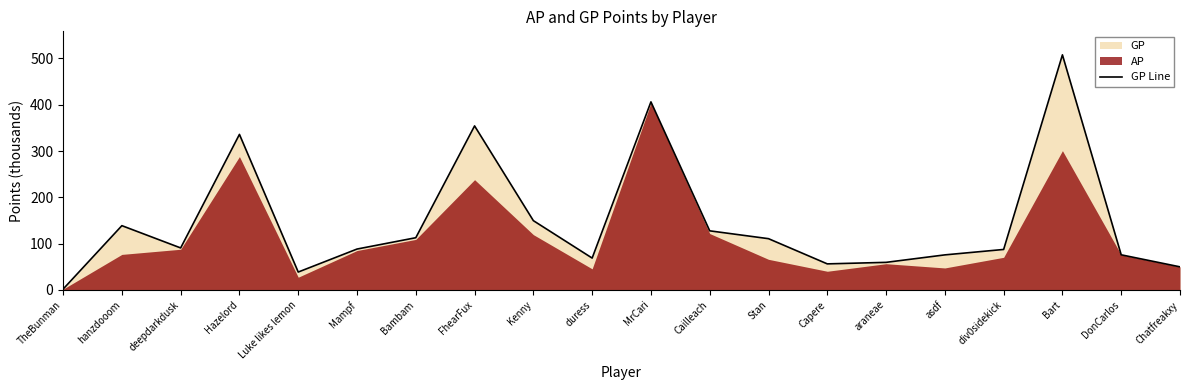

What is the difference between the values at DonCarlos and div0sidekick?

11.6